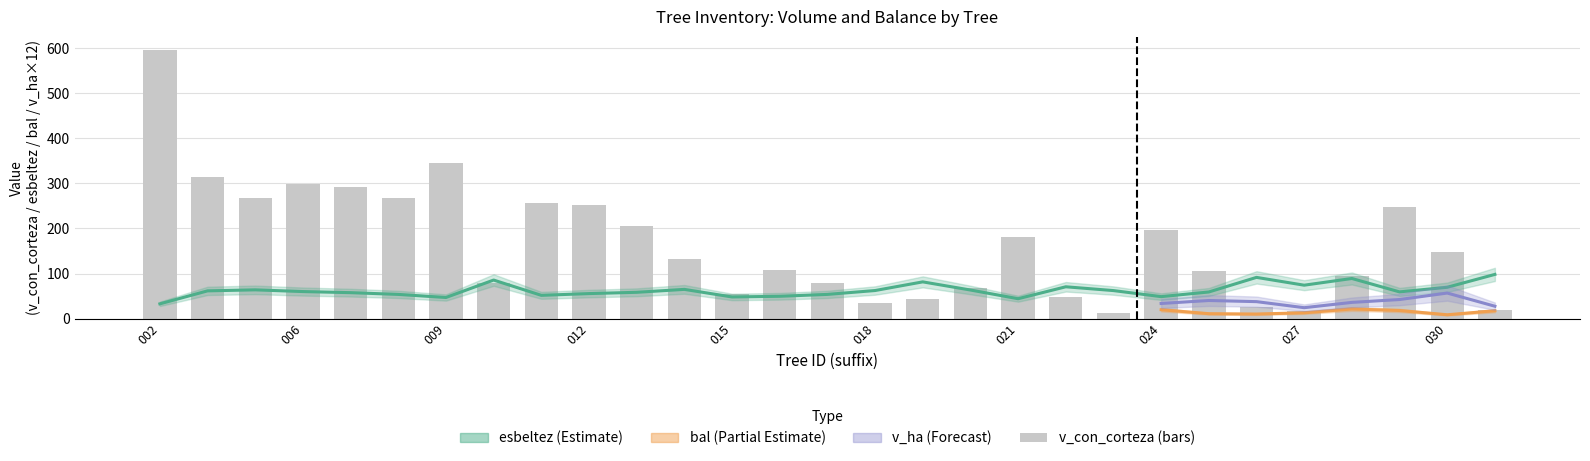

Between 252433022 and 252433014, which is larger?

252433014